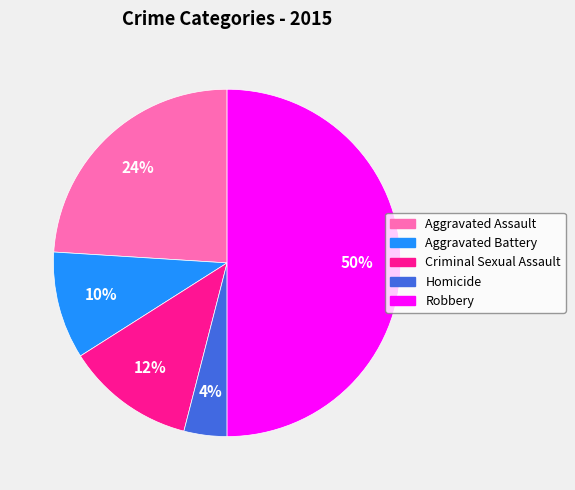

Is it true that Homicide is 4% of the pie?

True